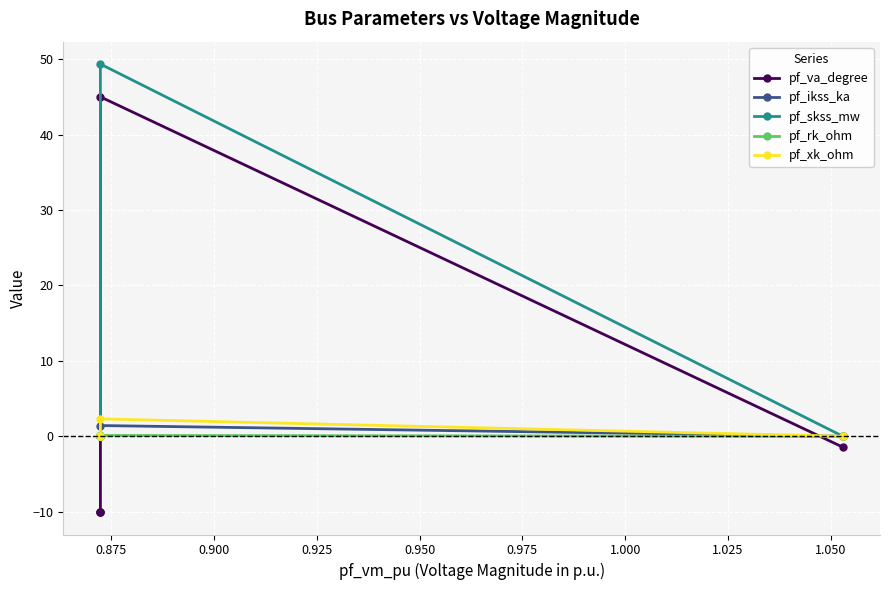

How many intersections are there between pf_va_degree and pf_xk_ohm?

2